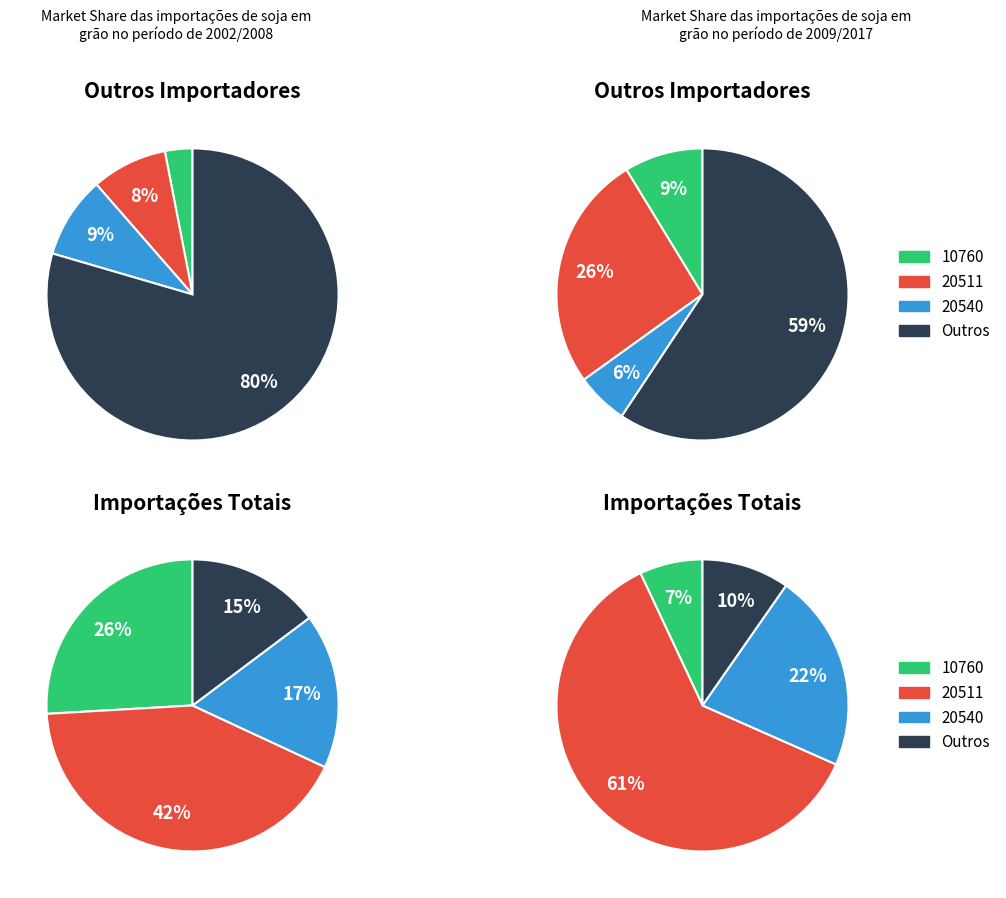

True or false: 81903 accounts for 16% of the total.

False